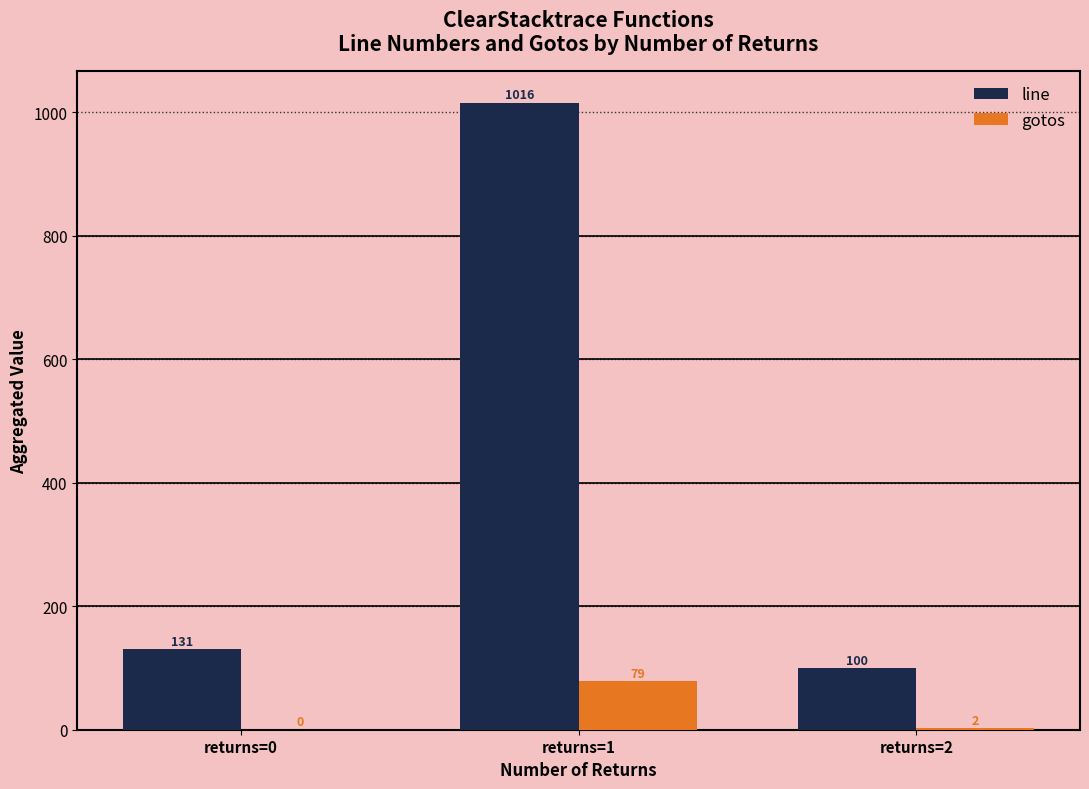

Which series has the largest total across all categories?

line